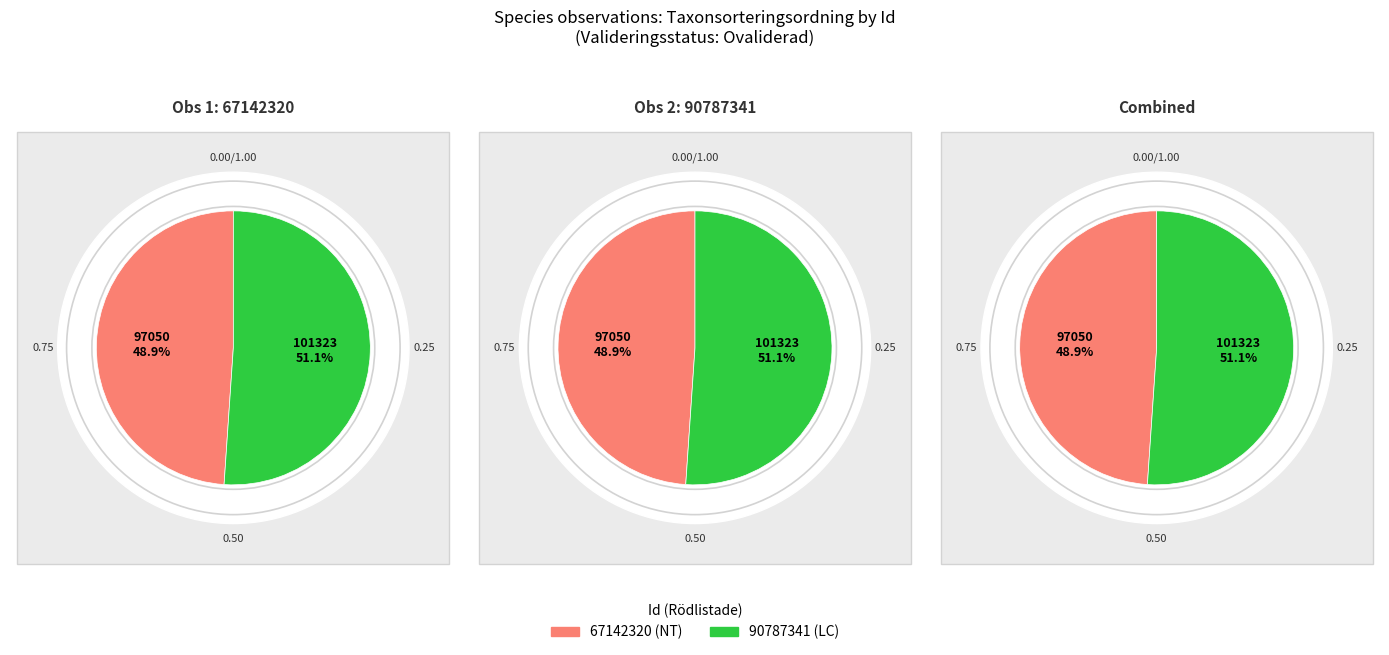

Do Ovaliderad-LC and Ovaliderad-NT together represent more than half of the pie?

Yes